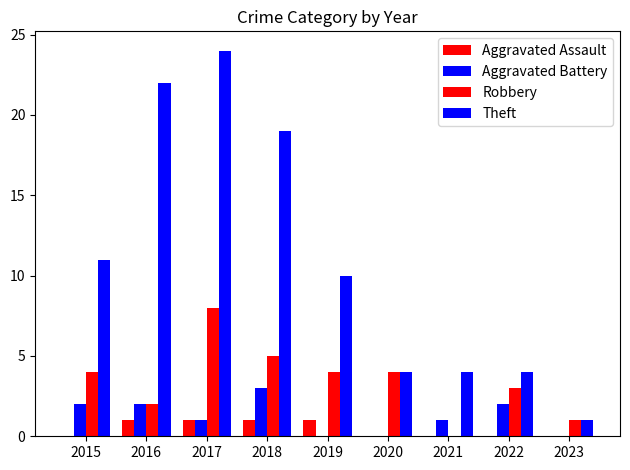

How many groups of bars are there?

9